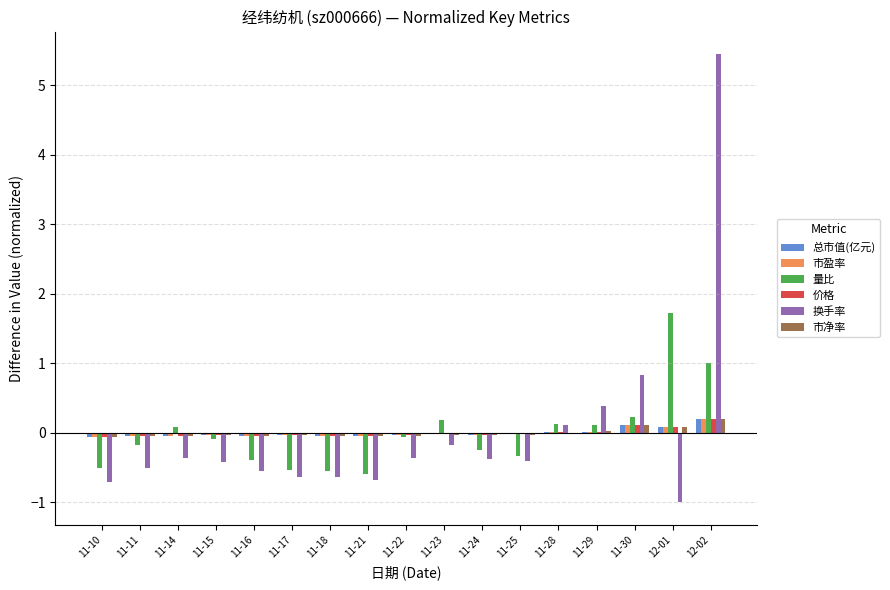

True or false: 市盈率 has a value of 0.1 at 11-30.

True